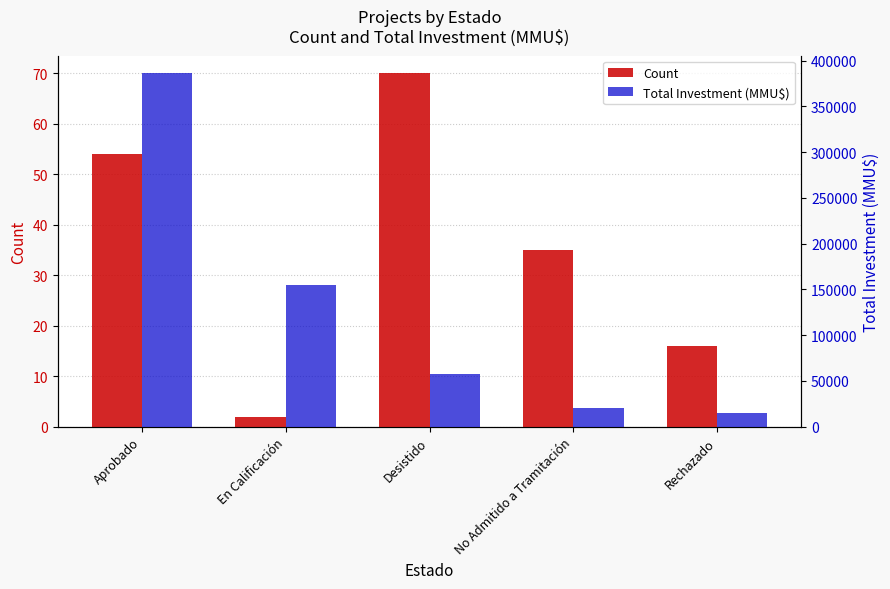

Which series has the largest total across all categories?

Total Investment (MMU$)